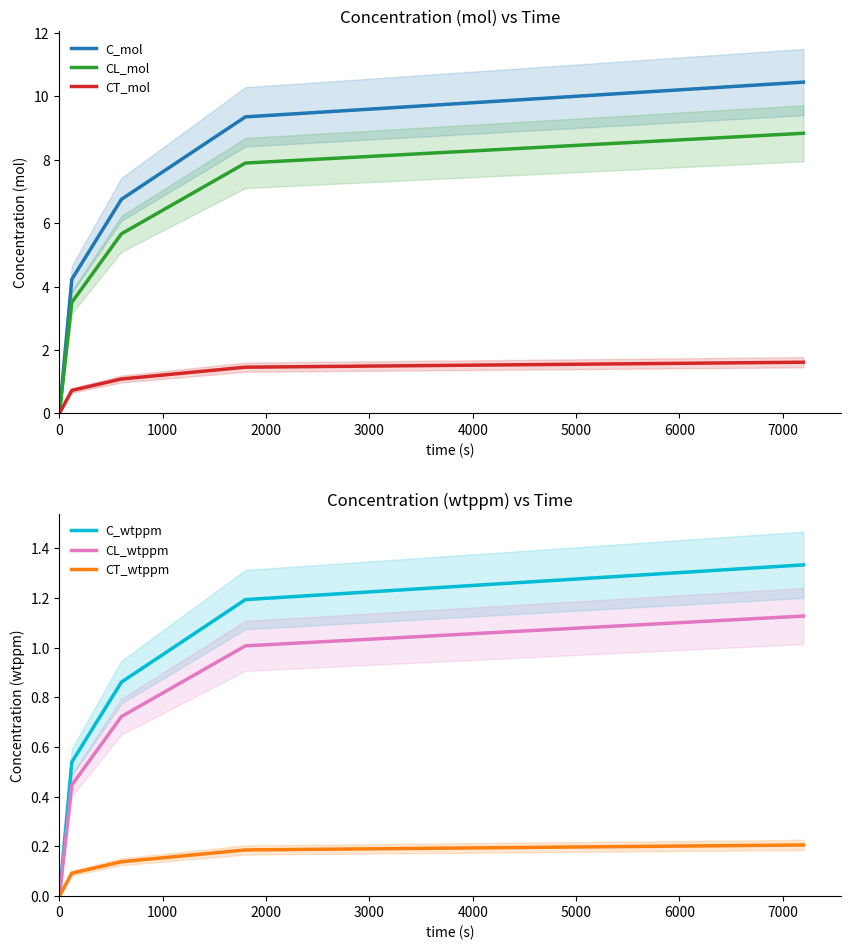

True or false: CT_mol and CL_wtppm cross at least once.

False